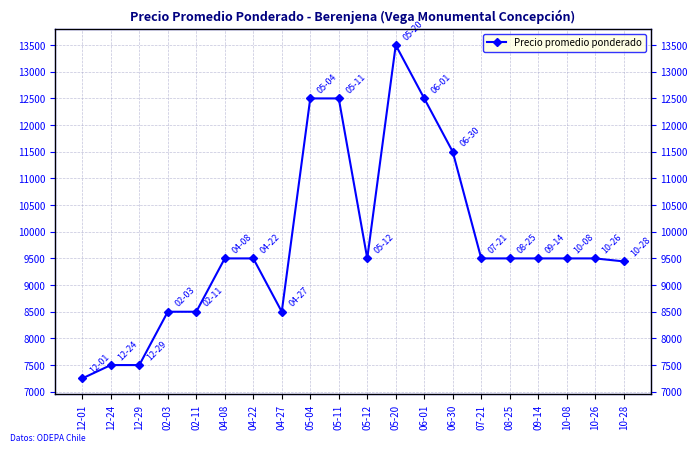

Which label corresponds to the smallest value in the chart?

12-01